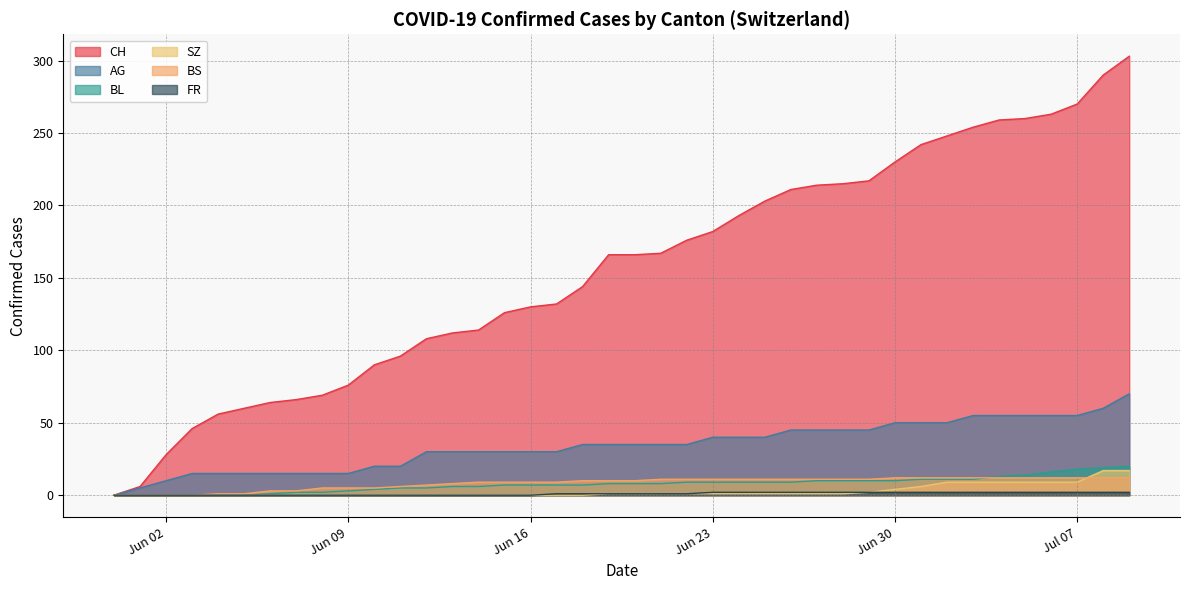

Where is FR nearest to the value 1?

2020-06-17